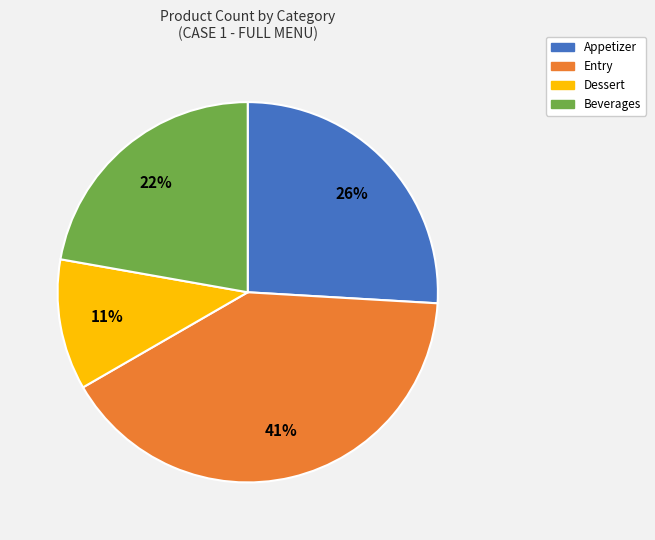

What percentage is the Entry slice, to the nearest percent?

41%